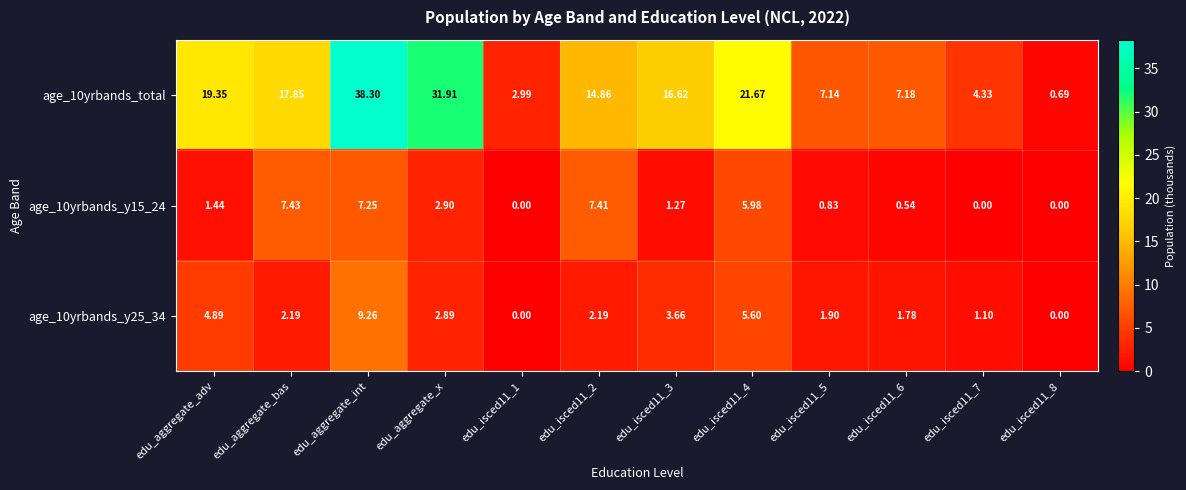

Which series changed the most between edu_aggregate_x and edu_isced11_2?

age_10yrbands_total